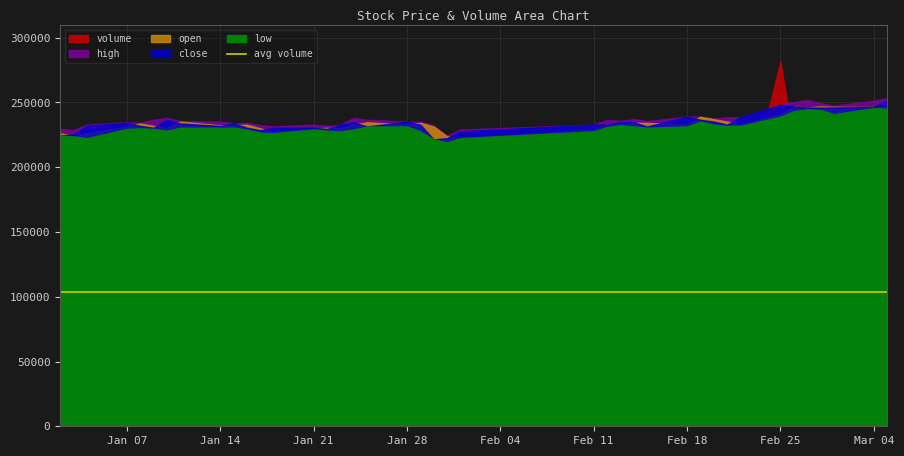

True or false: open and volume intersect in this chart.

False